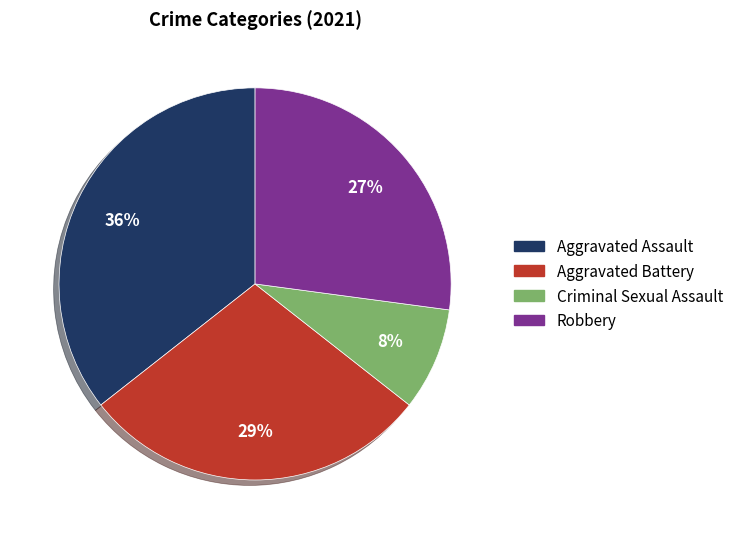

Between Aggravated Battery and Robbery, which is larger?

Aggravated Battery